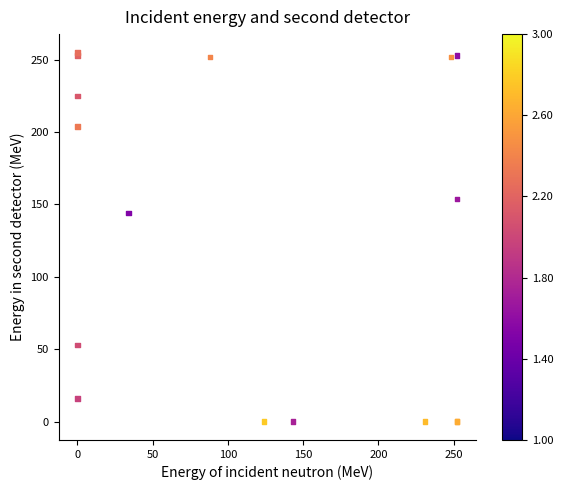

What Y value in the scatter plot is closest to 127?

144